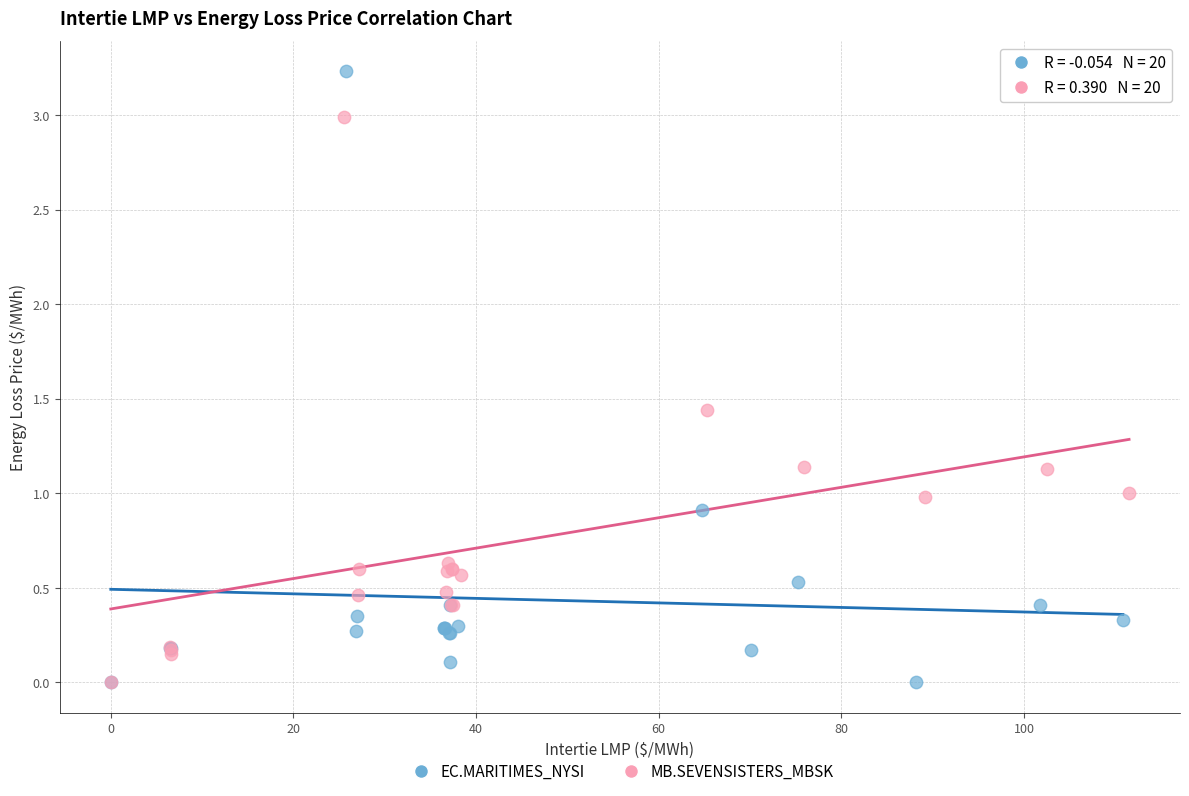

Which series has the largest Y range (max minus min)?

EC.MARITIMES_NYSI